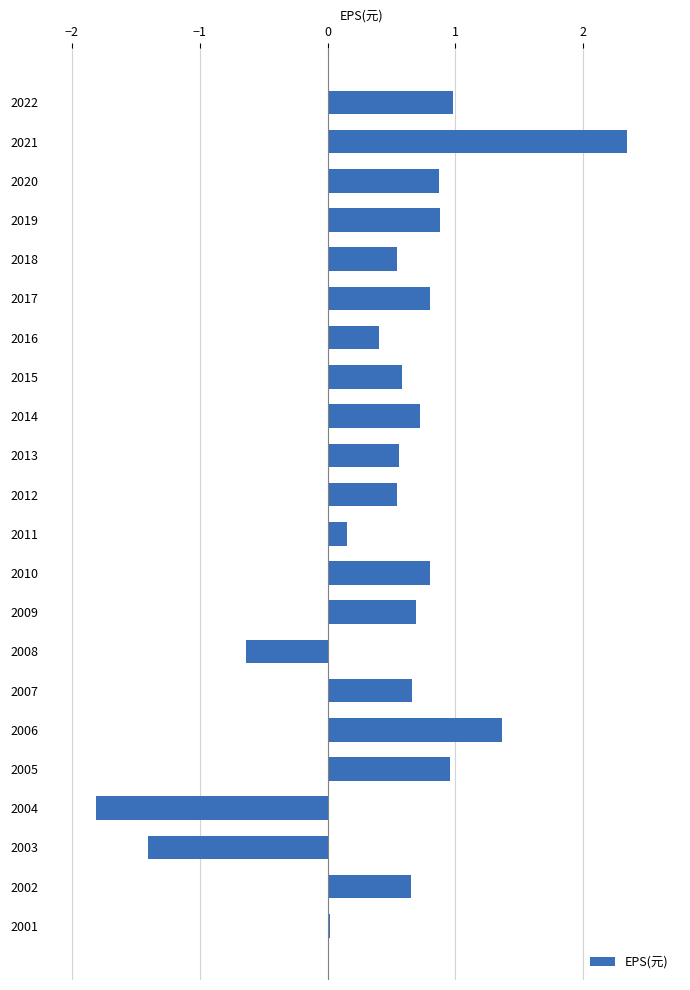

What is the value of the 3rd bar from the top?

0.9